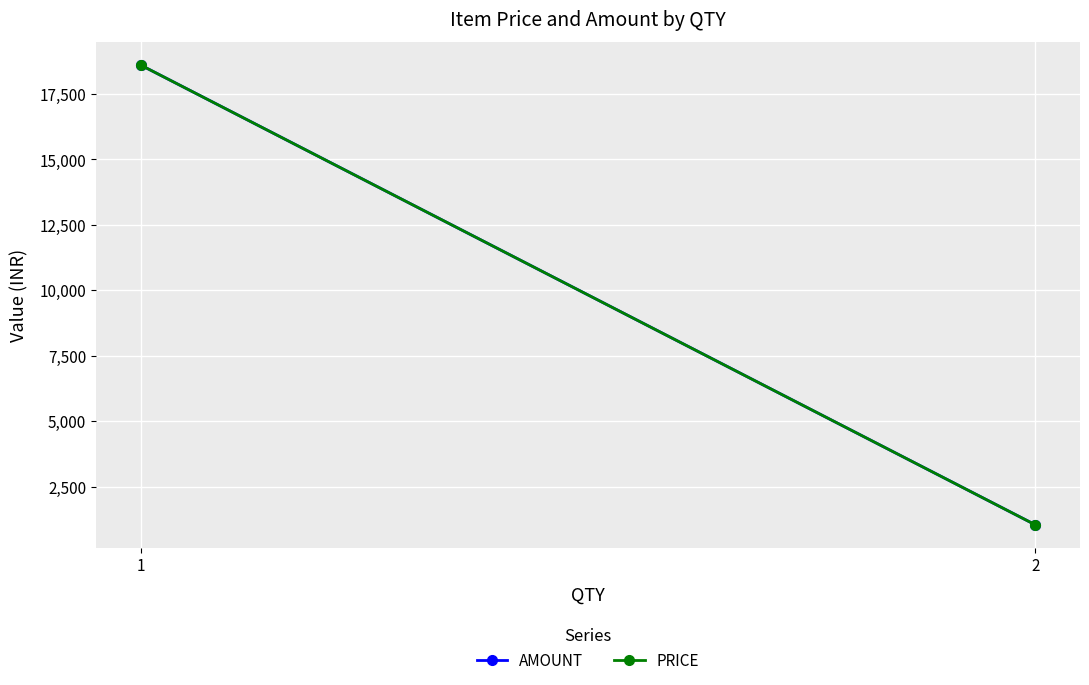

List the series in order of their peak value, lowest first.

AMOUNT, PRICE